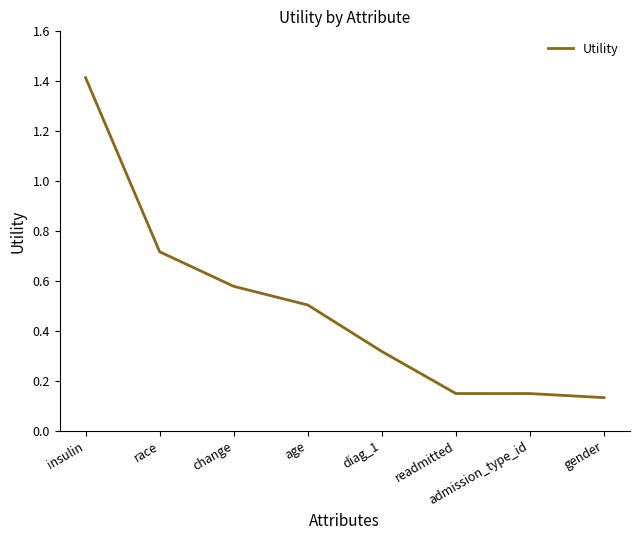

Which has a higher value, insulin or diag_1?

insulin